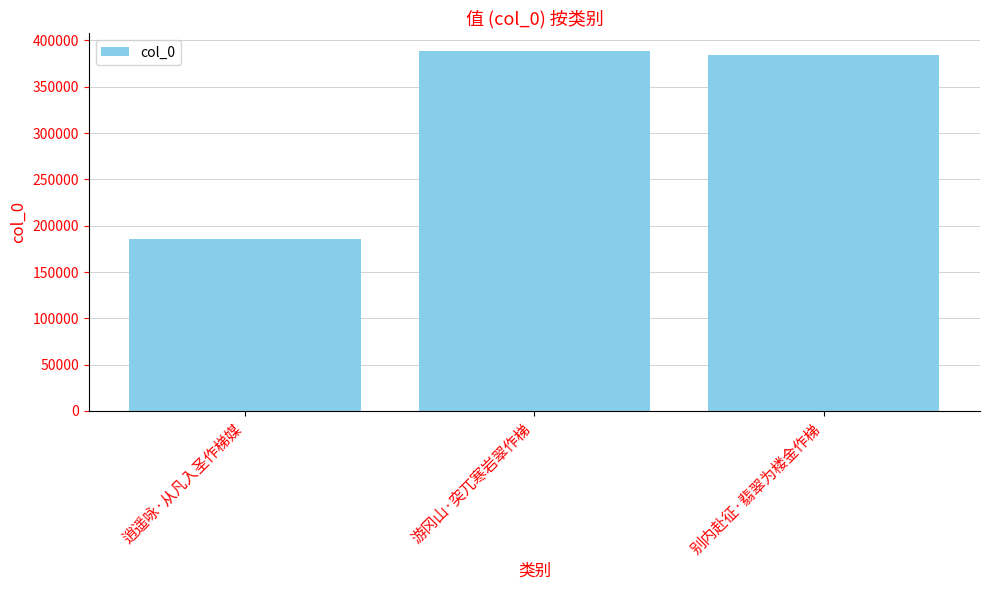

How many values are below 383895?

1